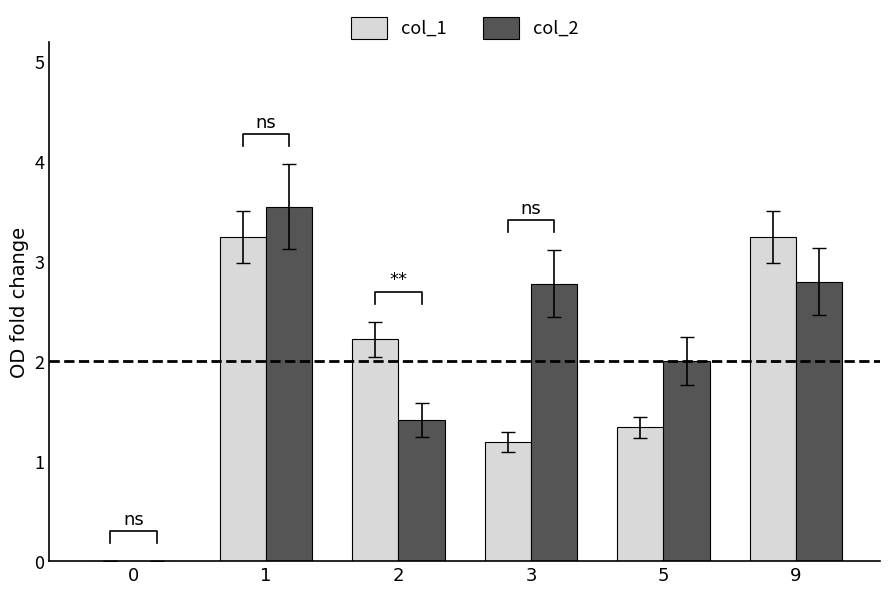

Which label corresponds to the largest value in the chart?

1